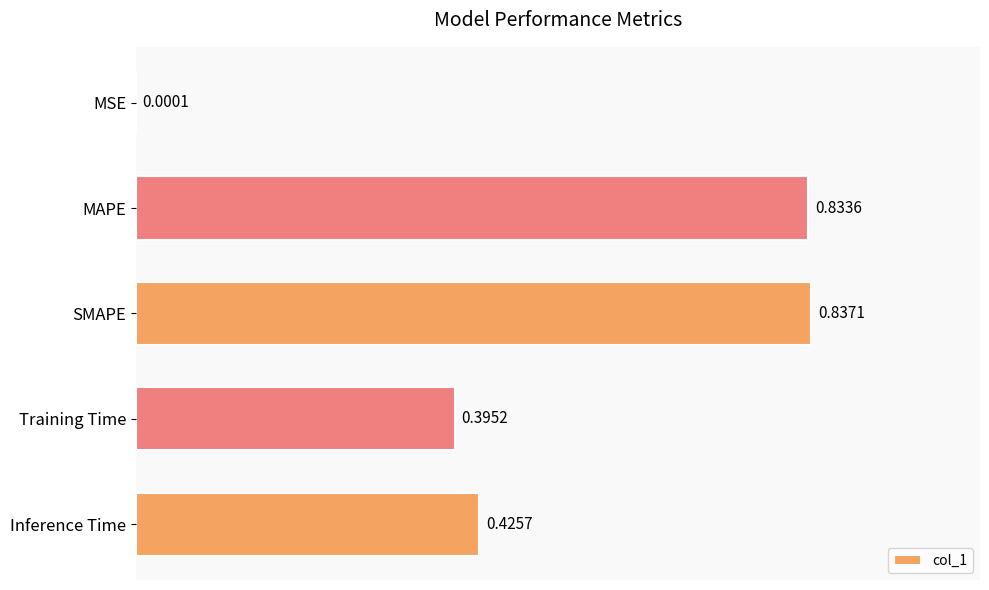

Which category has the highest value across all series?

SMAPE